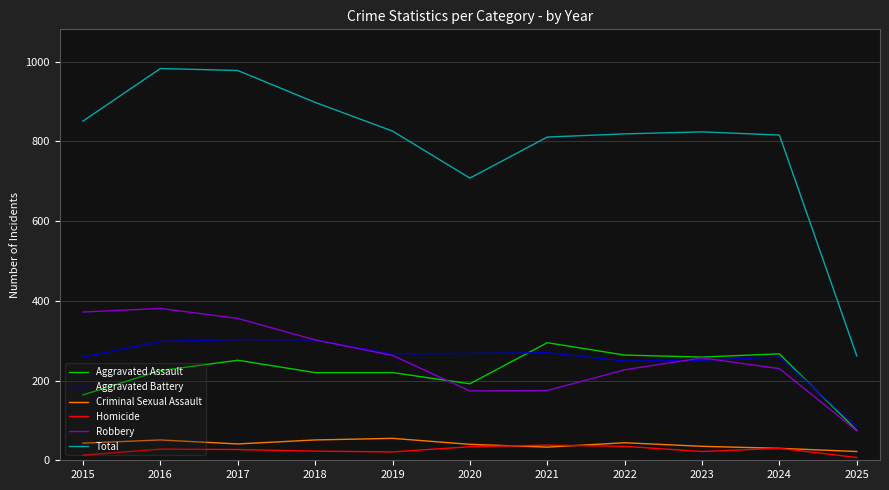

Which series has the largest total across all categories?

Total